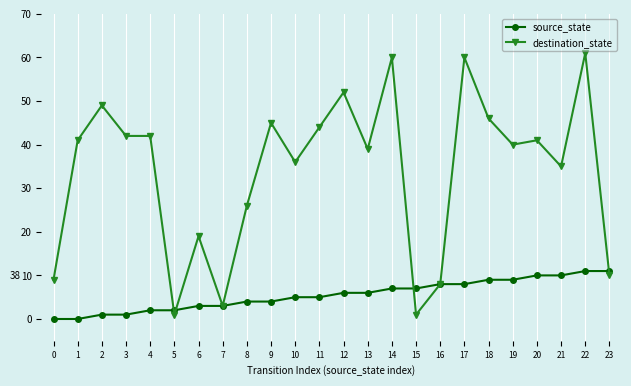

Reading left to right, transcribe all the data shown in this chart.

source_state: 0	0	1	1	2	2	3	3	4	4	5	5	6	6	7	7	8	8	9	9	10	10	11	11
destination_state: 9	41	49	42	42	1	19	3	26	45	36	44	52	39	60	1	8	60	46	40	41	35	61	10